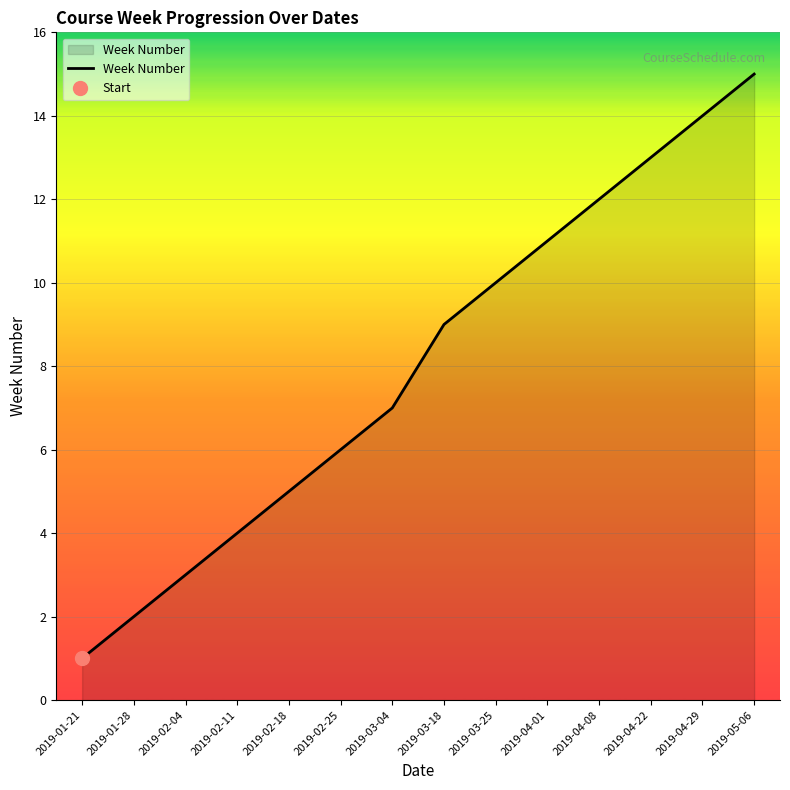

Which category has the lowest value across all series?

2019-01-21